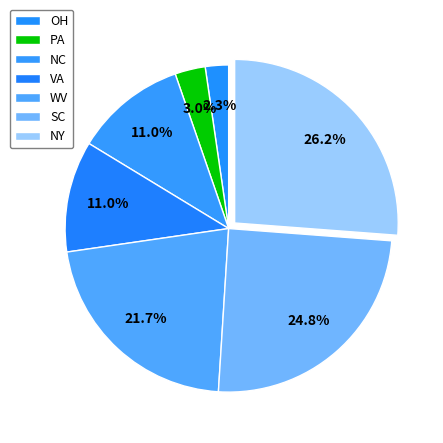

How many slices are in this pie chart?

7